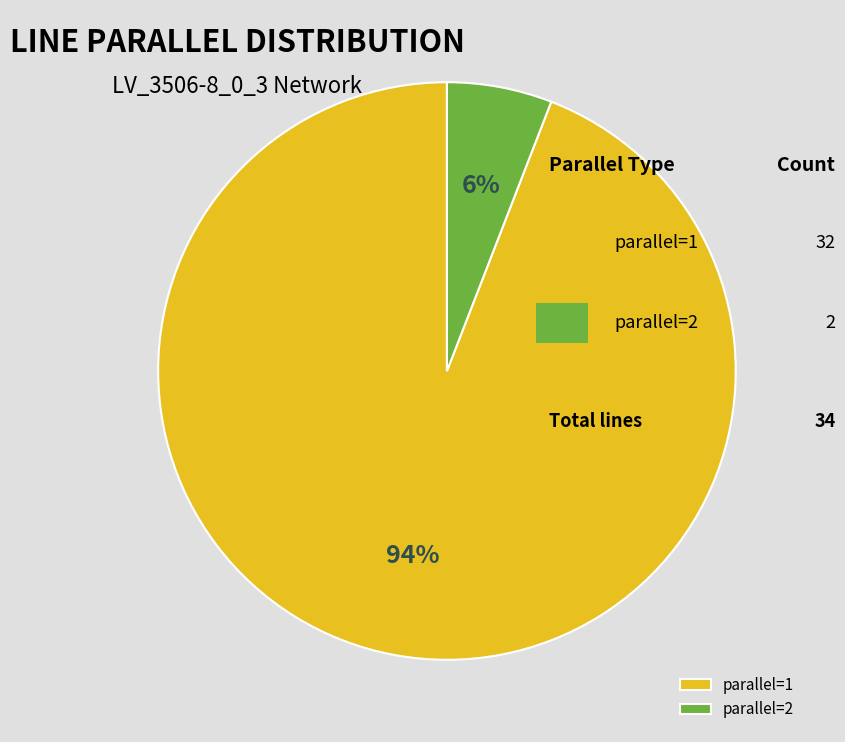

To the nearest percent, what percentage of the pie is parallel=2?

6%